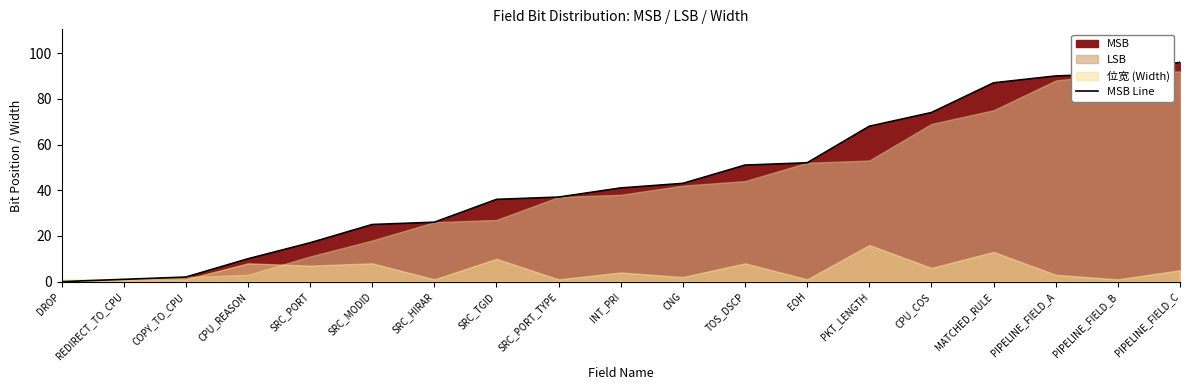

Between COPY_TO_CPU and CPU_COS, which is larger?

CPU_COS